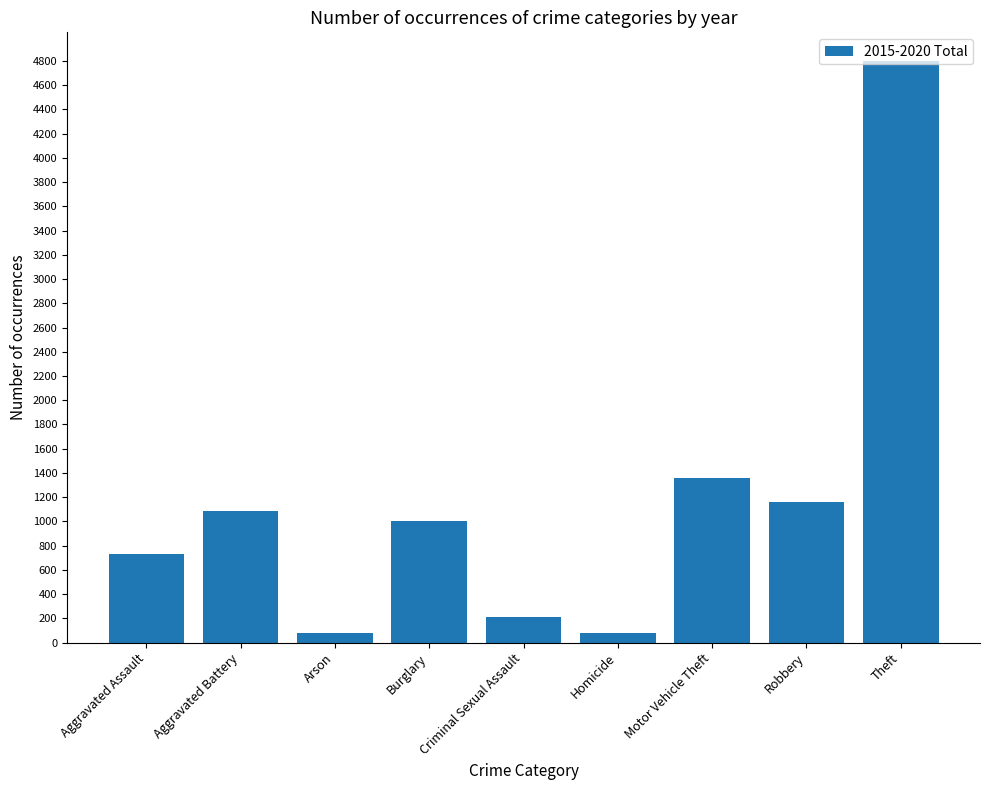

The value at Theft is 4796. True or false?

True